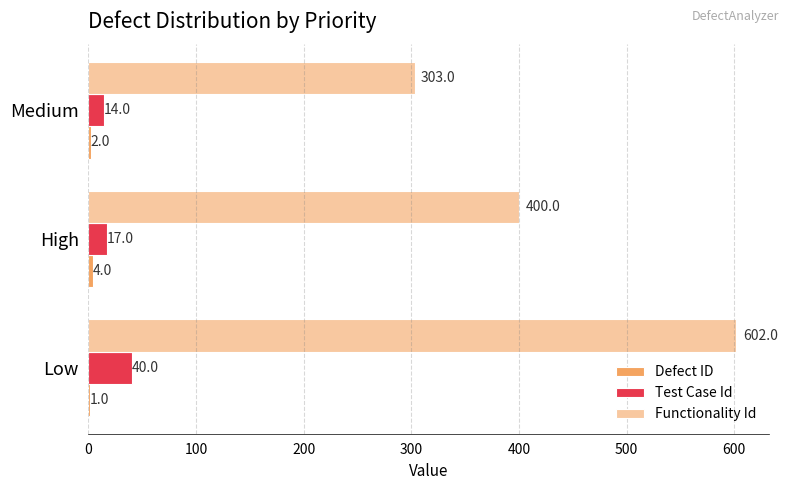

Is the value of Test Case Id at Medium greater than the value of Functionality Id at Low?

No